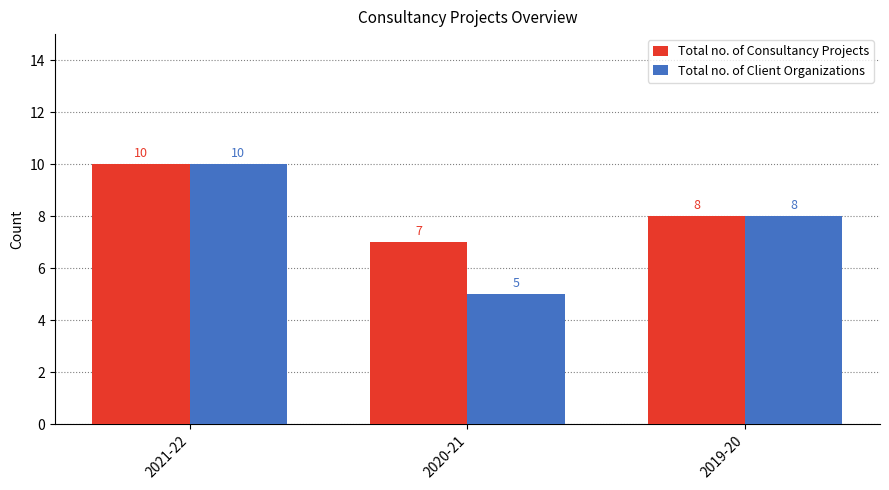

Reading left to right, extract all data points from this chart.

Total no. of Consultancy Projects: 10	7	8
Total no. of Client Organizations: 10	5	8